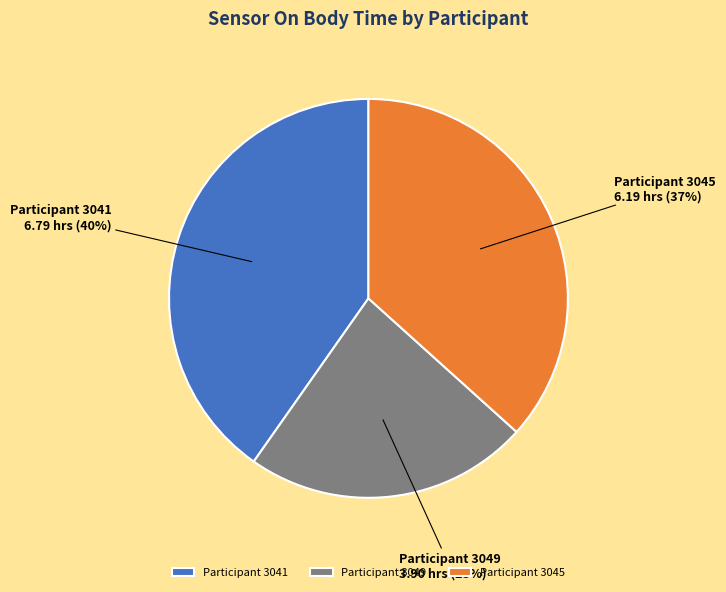

Does any single category account for the majority?

No